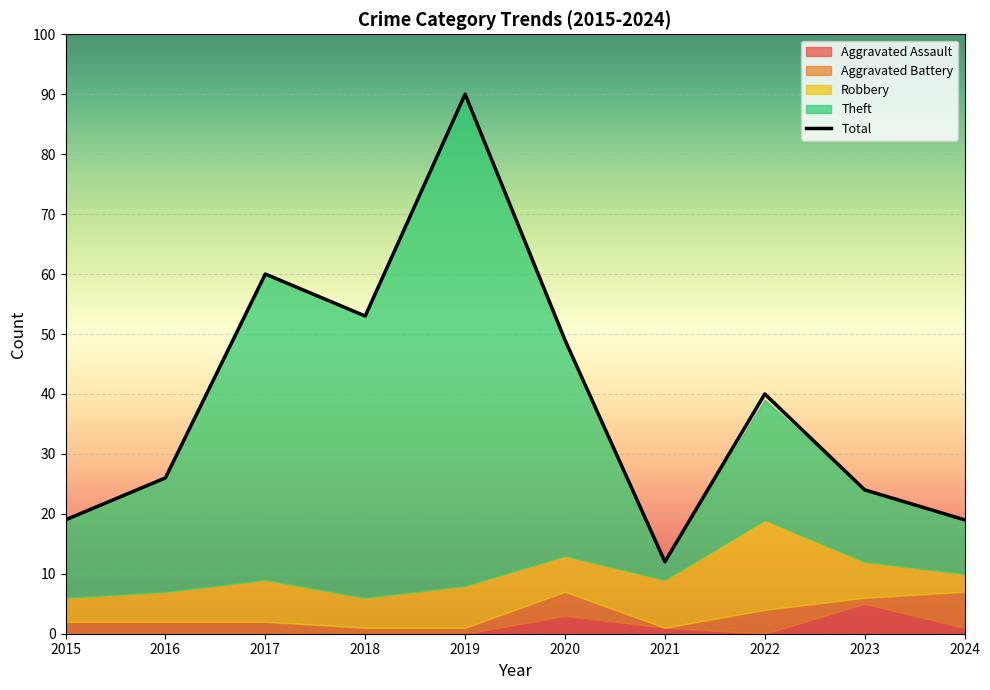

At which category does the chart reach its peak across all series?

2019